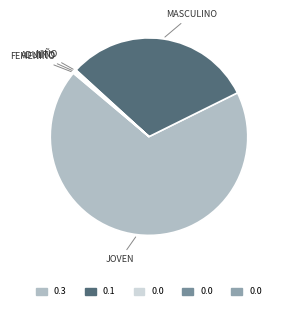

Which category has the biggest portion of the pie?

Joven (18 a 29 años)